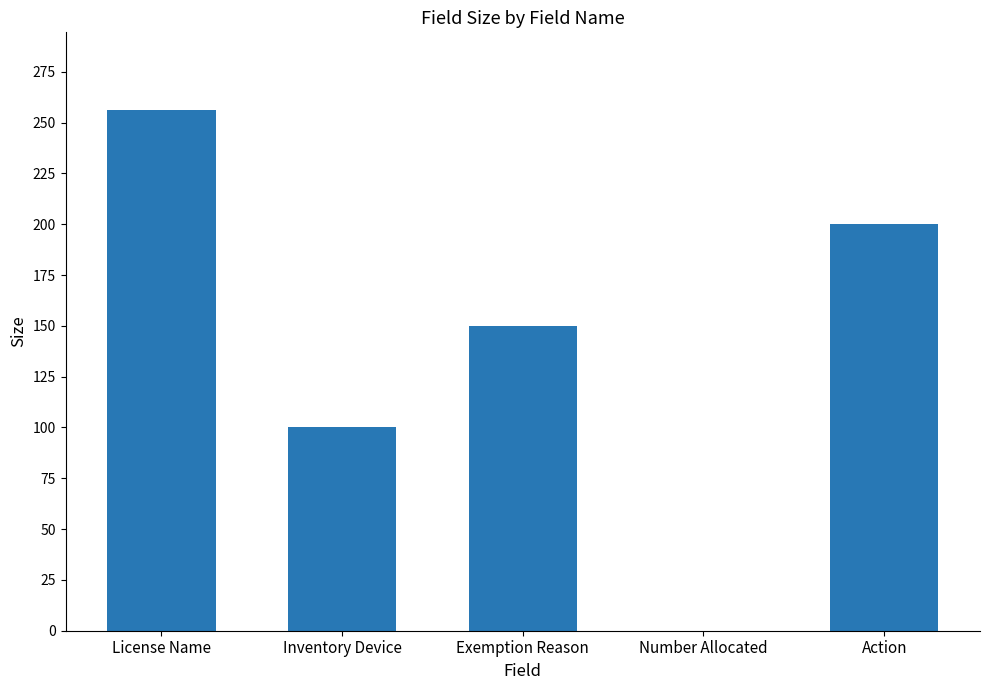

Between Inventory Device and Action, which is larger?

Action